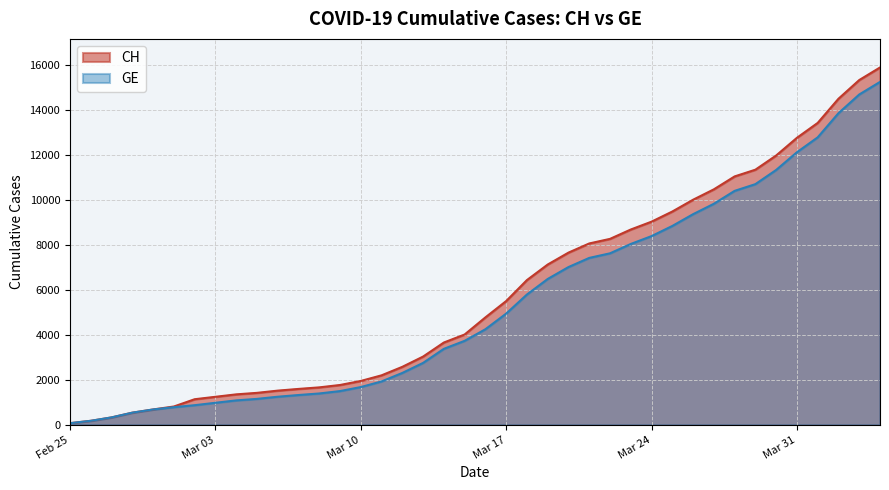

At which label is CH closest to 7978?

2020-03-21